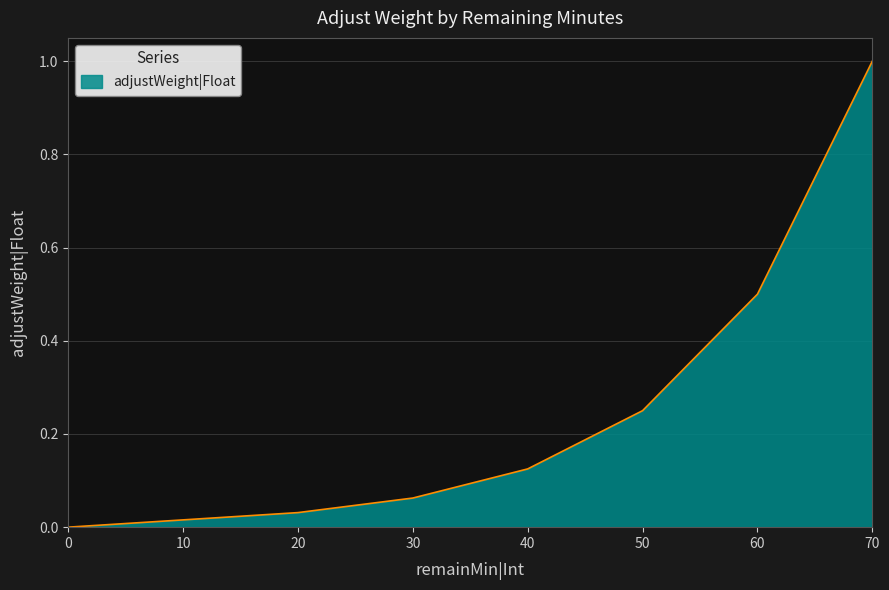

Reading right to left, extract all data points from this chart.

0=0.0	10=0.0	20=0.0	30=0.1	40=0.1	50=0.2	60=0.5	70=1.0